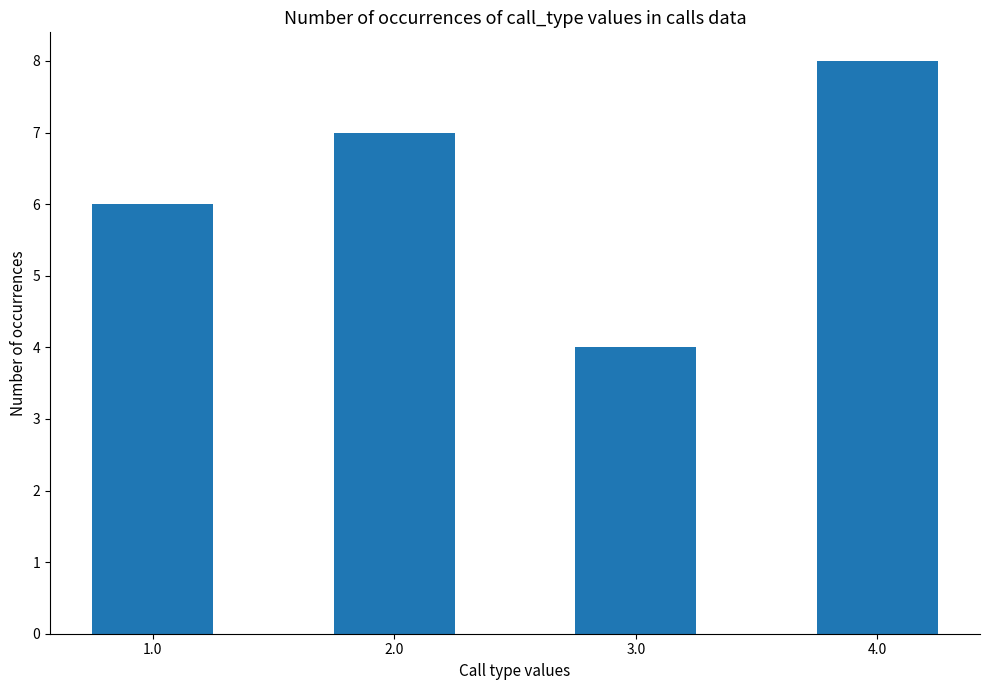

What is the average value?

6